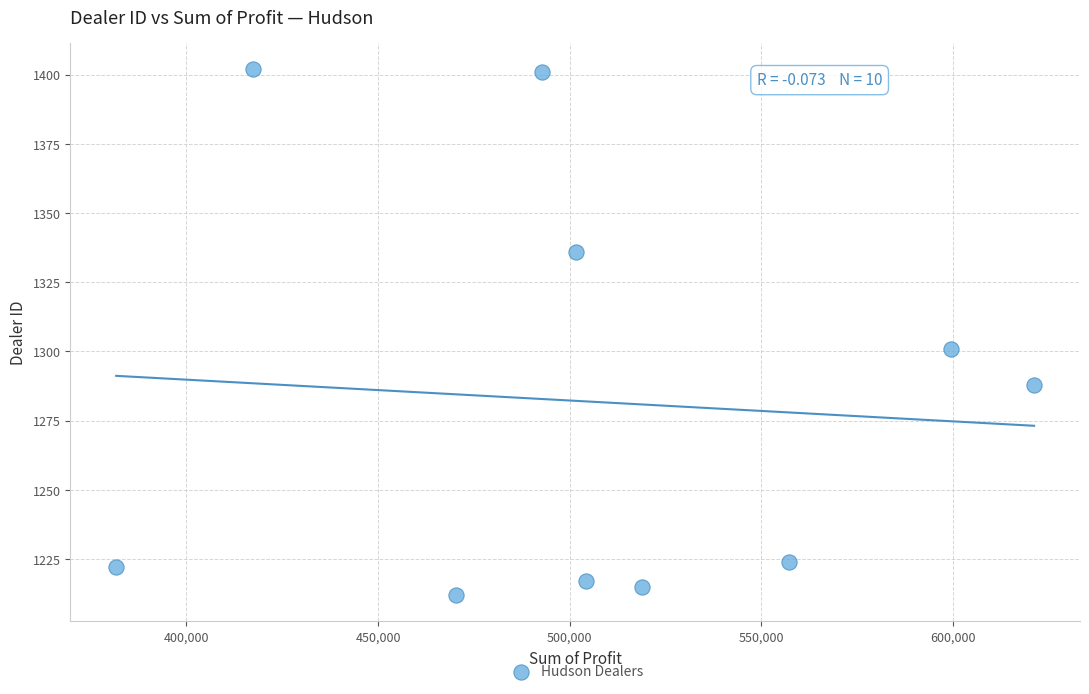

What Y value in the scatter plot is closest to 1307?

1301